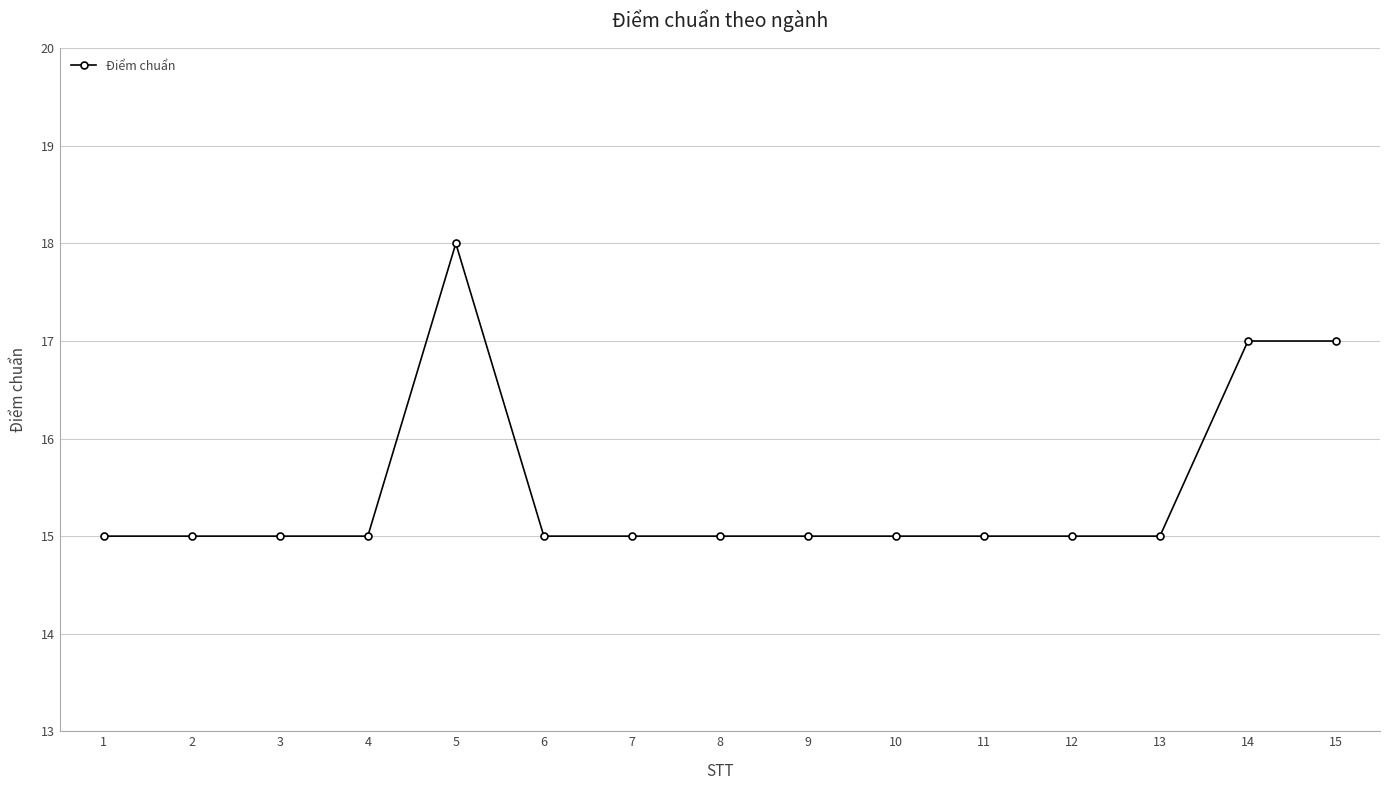

The chart shows a value of 23 at 2. True or false?

False